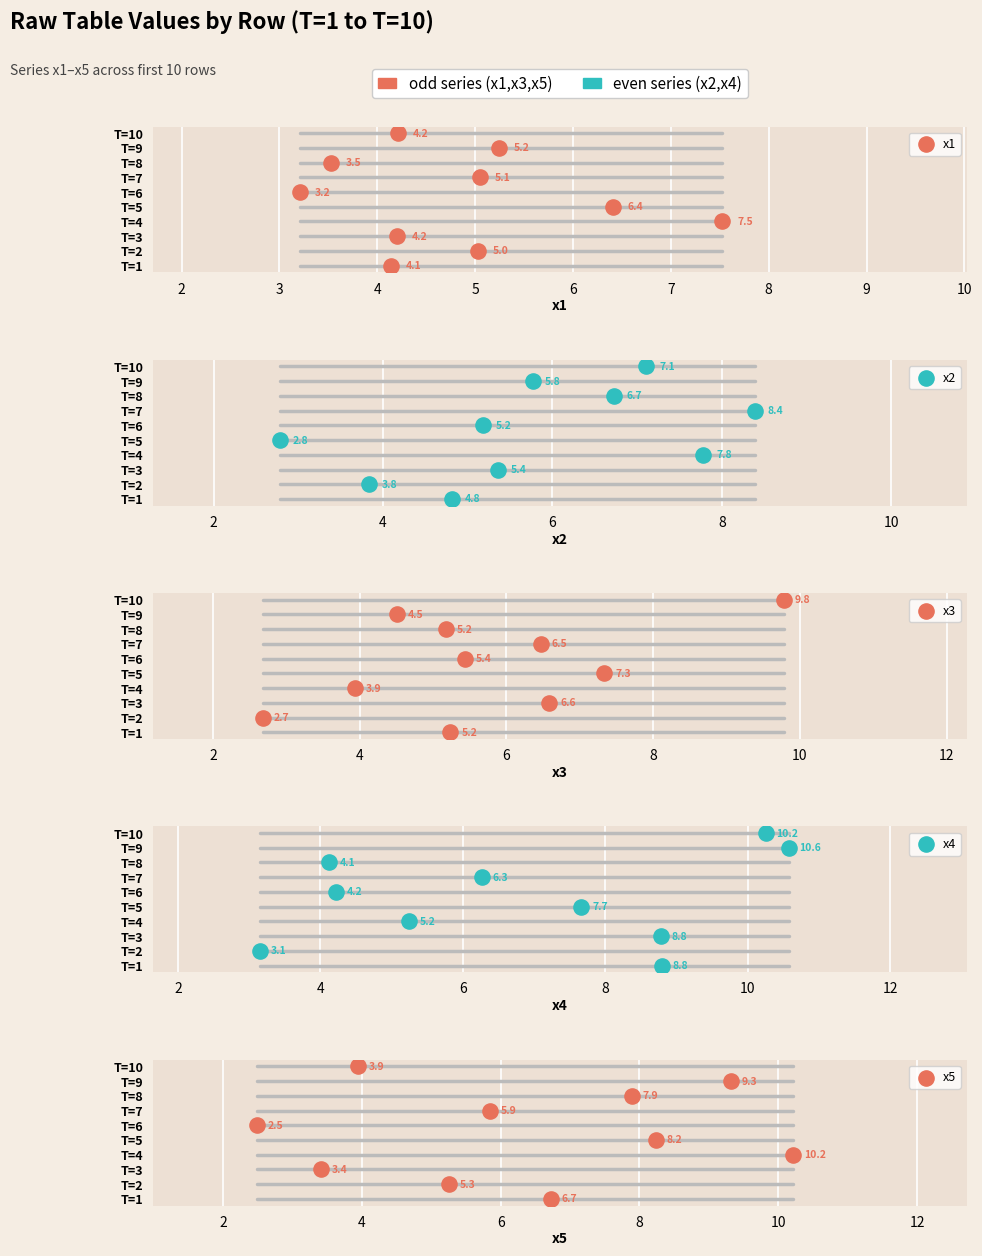

What are all the series names shown in the legend?

x1, x2, x3, x4, x5